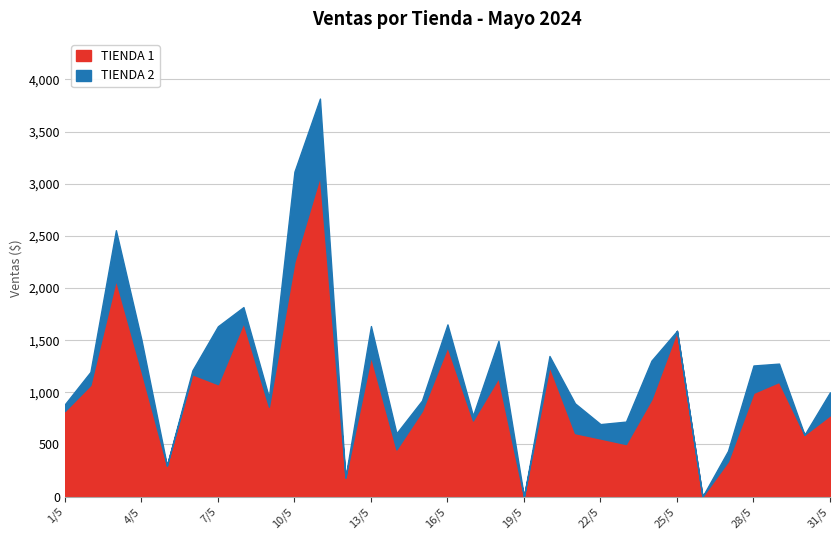

In TIENDA 2, how many points are higher than both neighbors (excluding endpoints)?

9